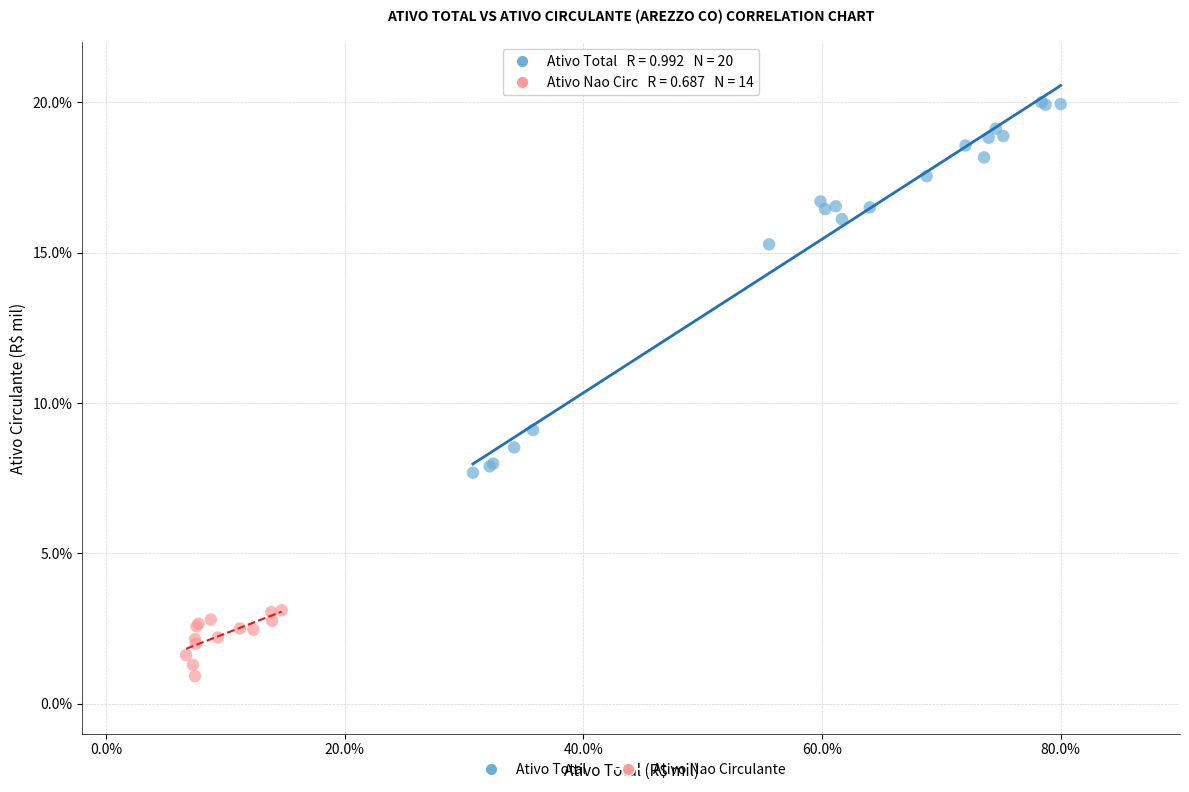

Which series reaches the maximum Y coordinate?

Ativo Total